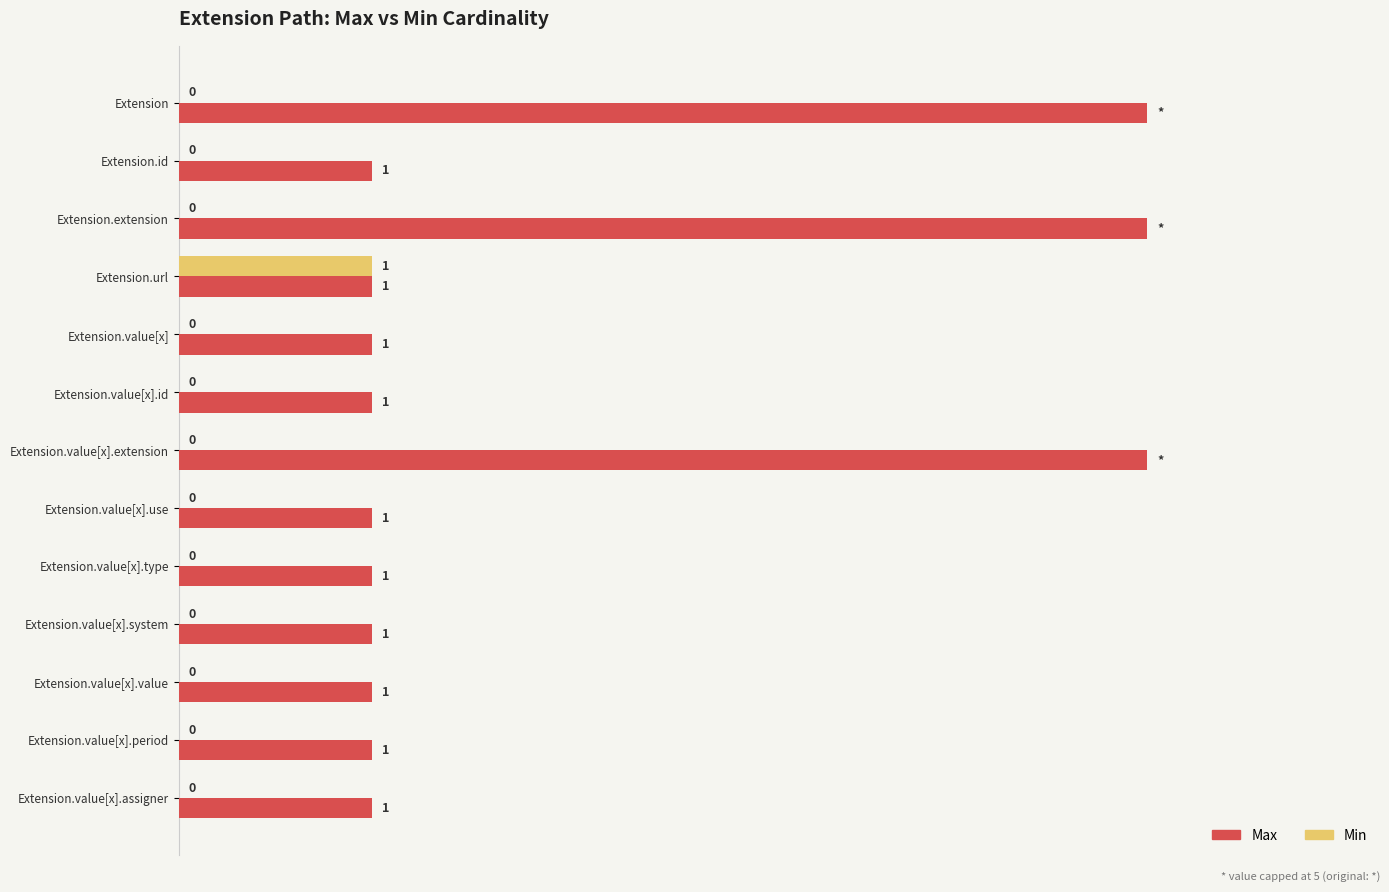

The value of Min at Extension.value[x].use is 0. True or false?

True